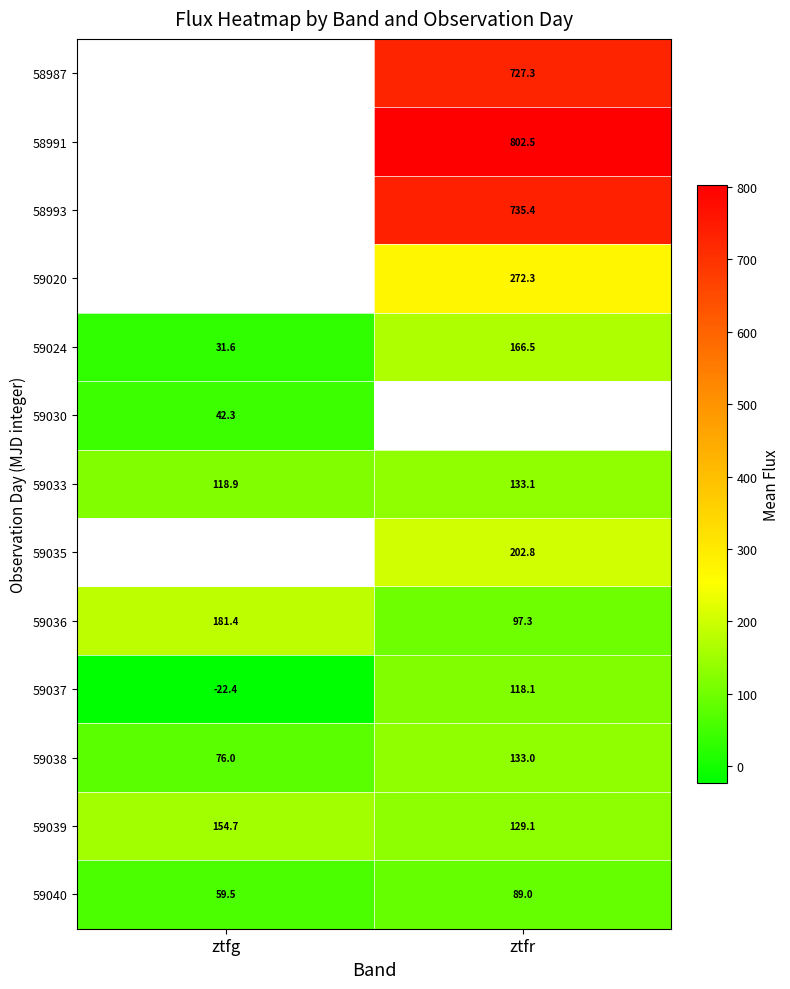

At which label does 59033 reach its minimum?

ztfg